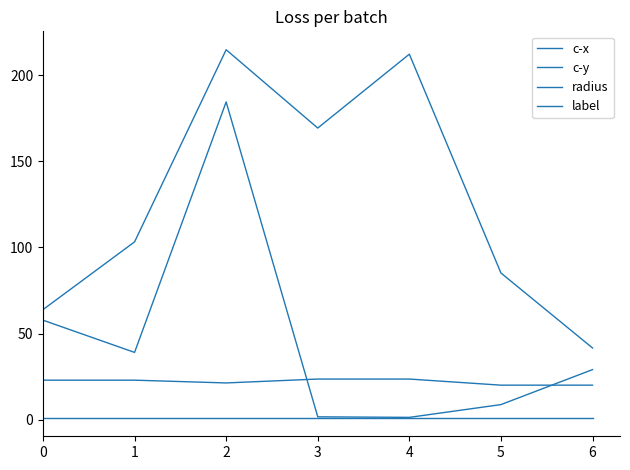

How many lines are shown in the chart?

4